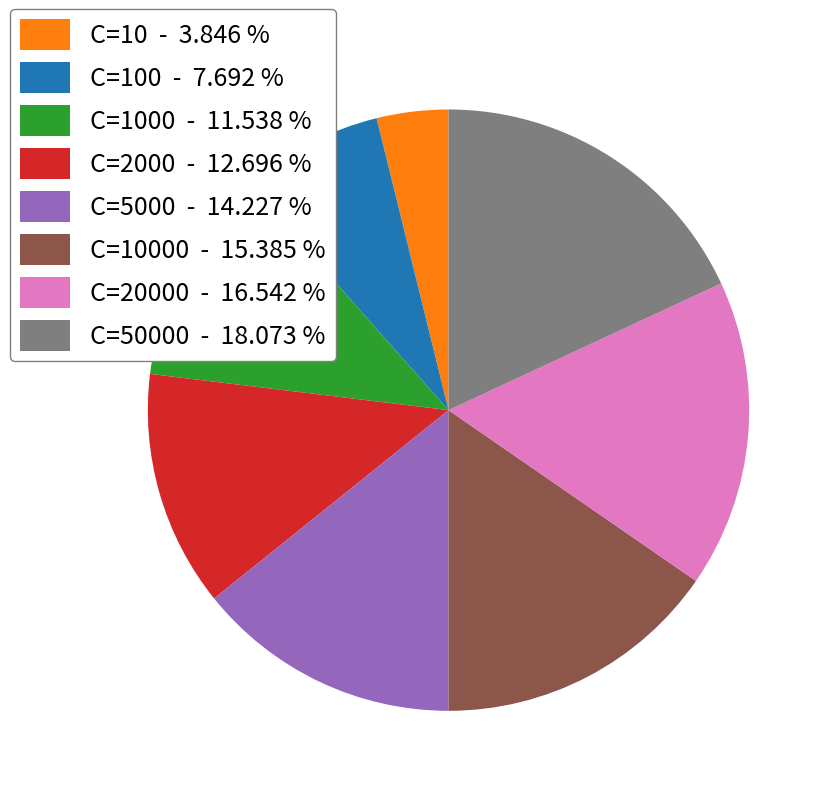

Rank the categories by value from lowest to highest.

C=10 - 3.846 %, C=100 - 7.692 %, C=1000 - 11.538 %, C=2000 - 12.696 %, C=5000 - 14.227 %, C=10000 - 15.385 %, C=20000 - 16.542 %, C=50000 - 18.073 %